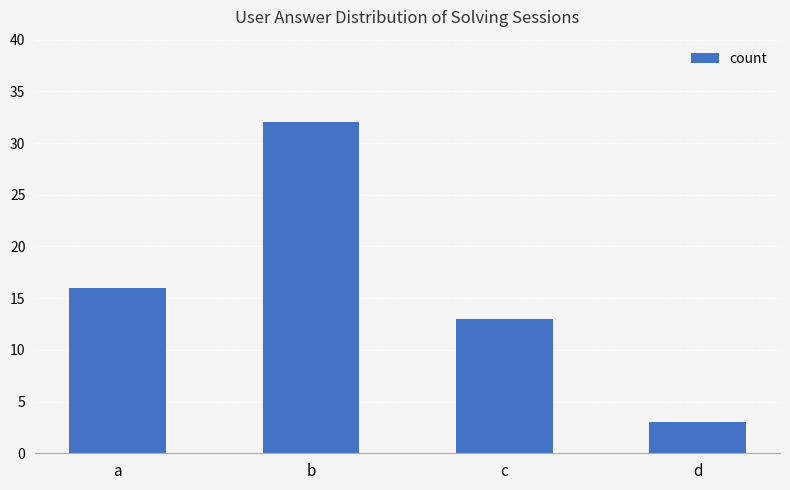

True or false: the data shows 32 at b.

True